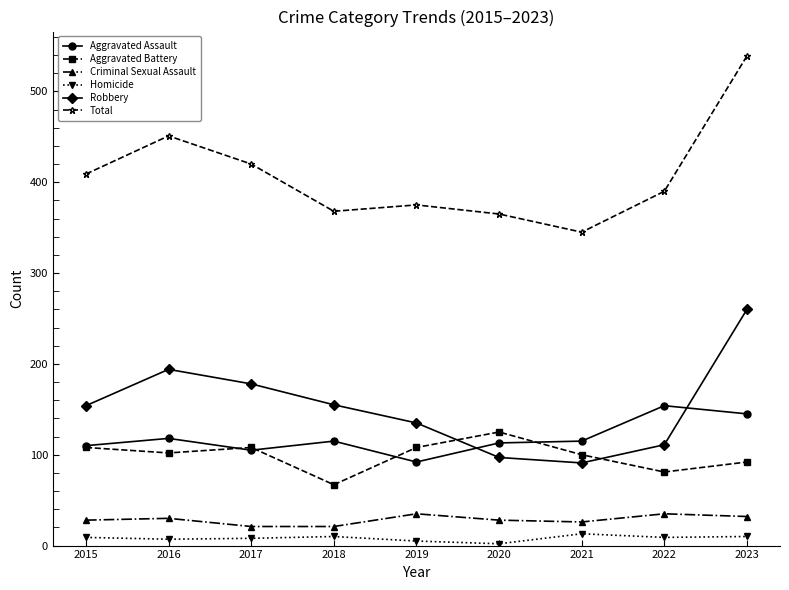

Where is the first local maximum for Total?

2016